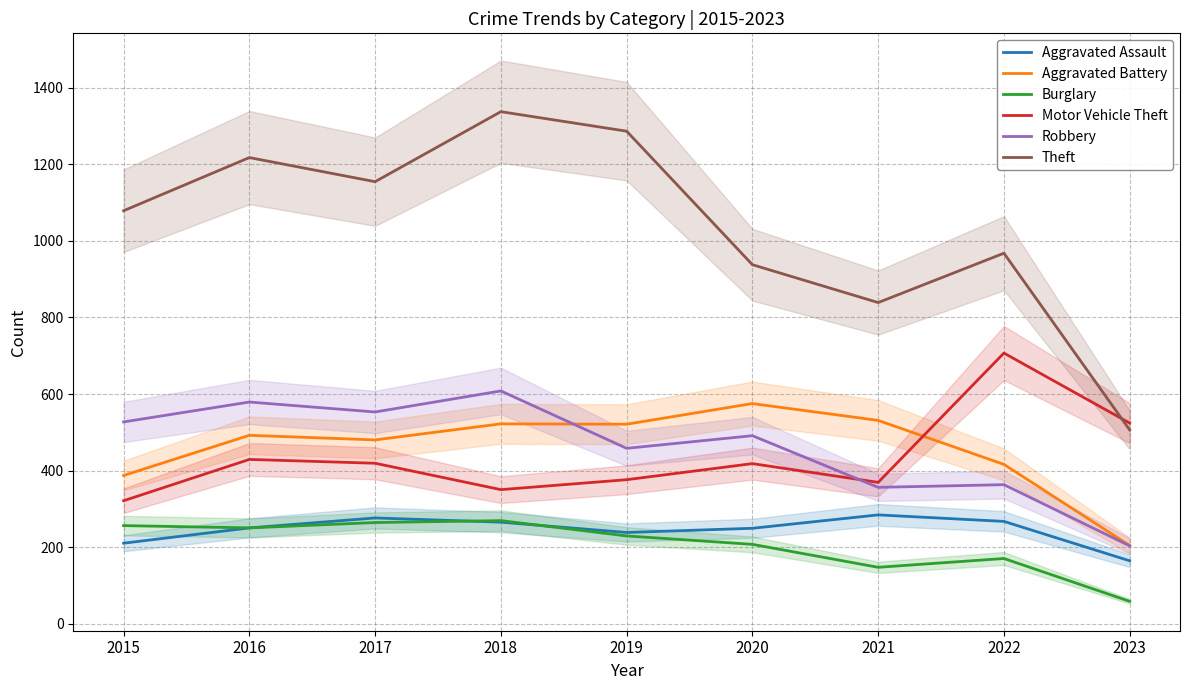

What is the average value of the Aggravated Assault series?

245